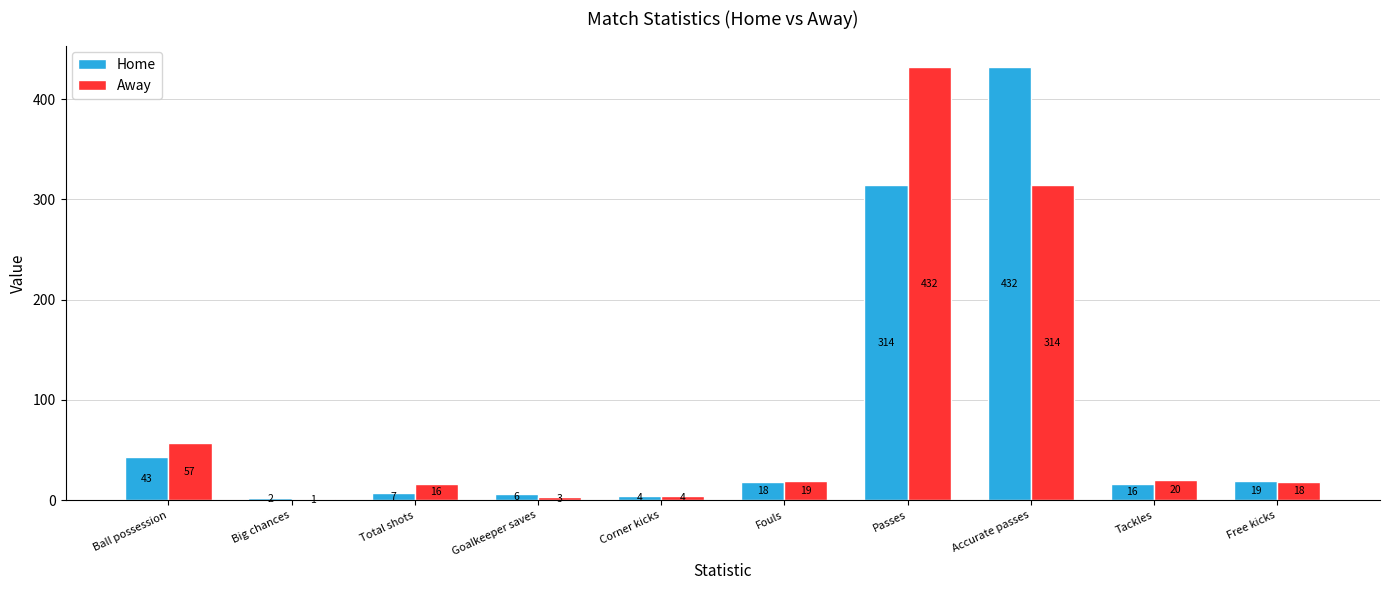

Is it true that Home equals 18 at Fouls?

True